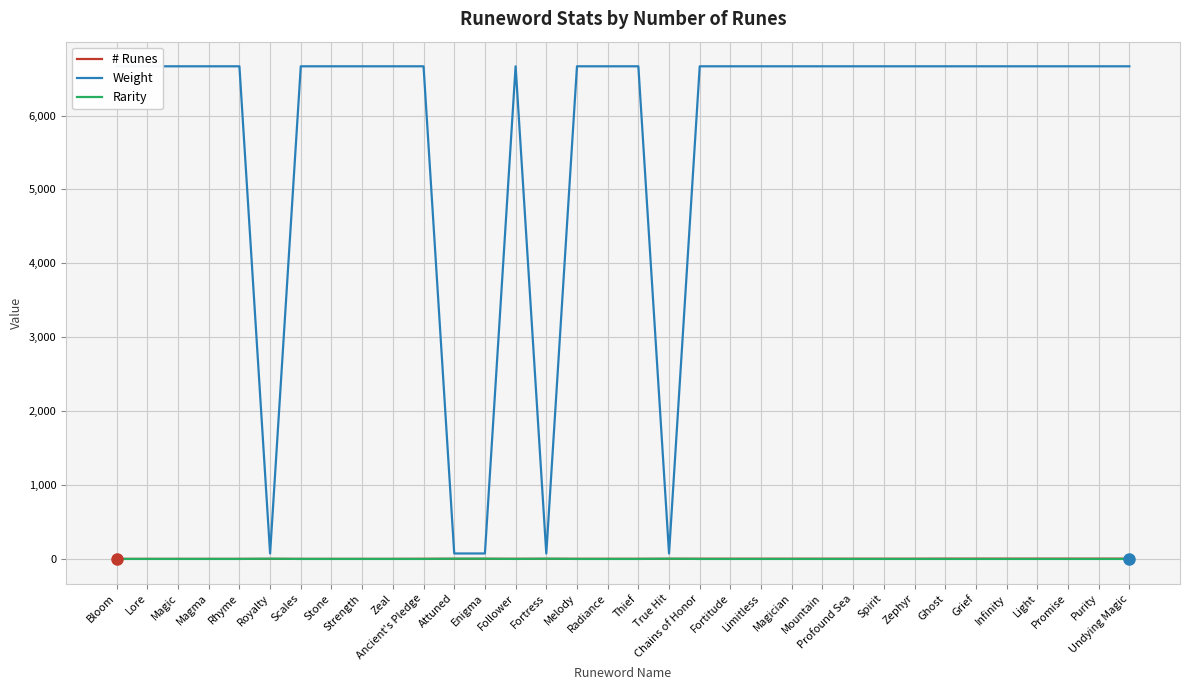

Where is # Runes nearest to the value 3?

Ancient's Pledge